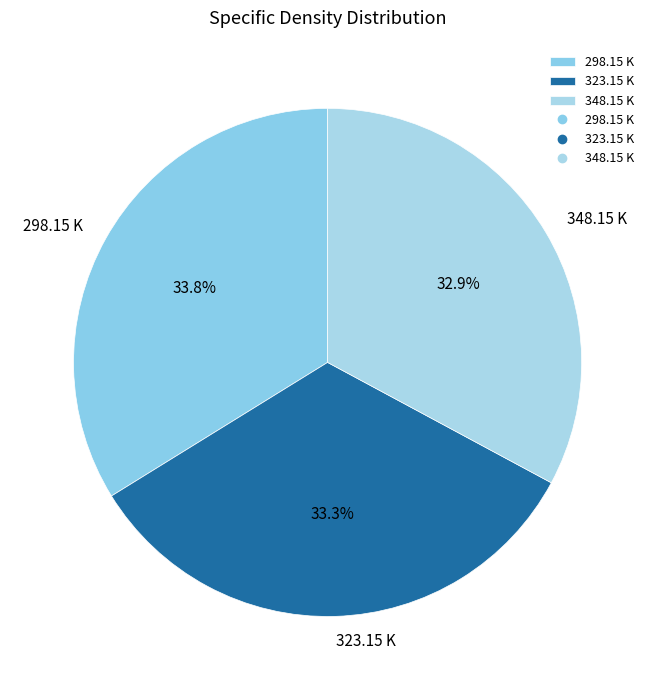

Is there any slice that represents more than half of the pie?

No